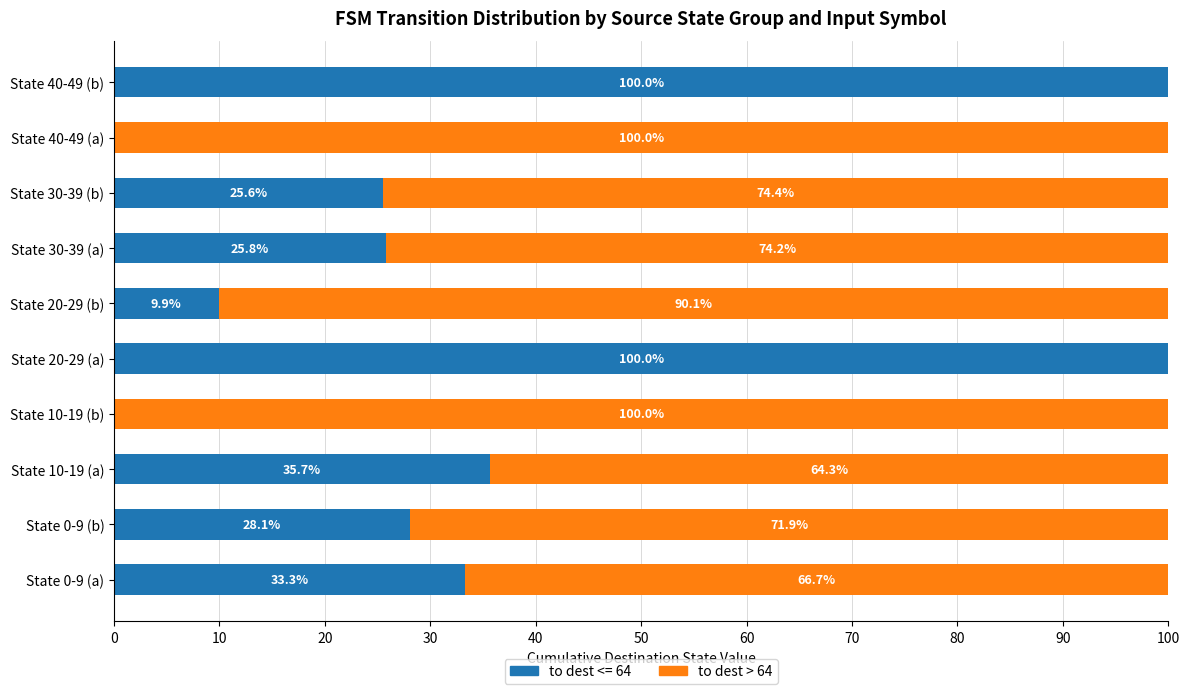

True or false: to dest <= 64 has a value of 28.1 at State 0-9 (b).

True